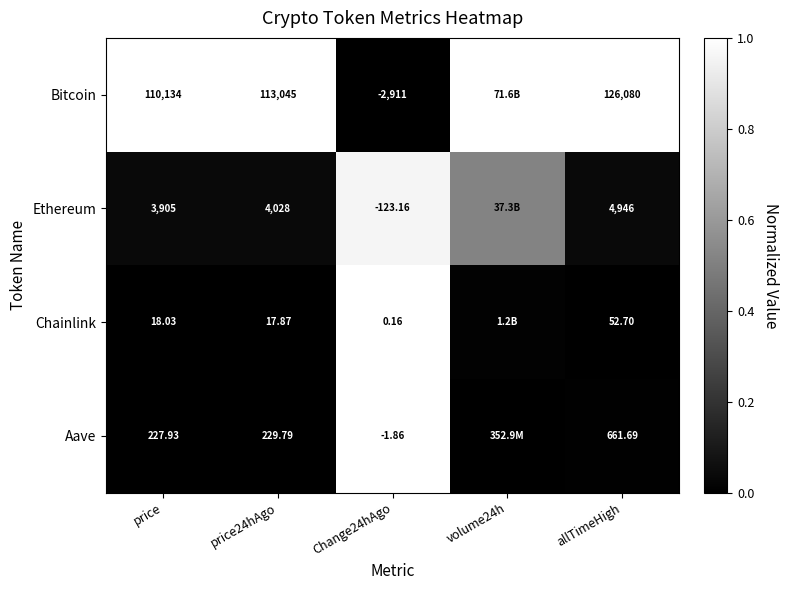

Rank the series at allTimeHigh from lowest to highest value.

Chainlink, Aave, Ethereum, Bitcoin